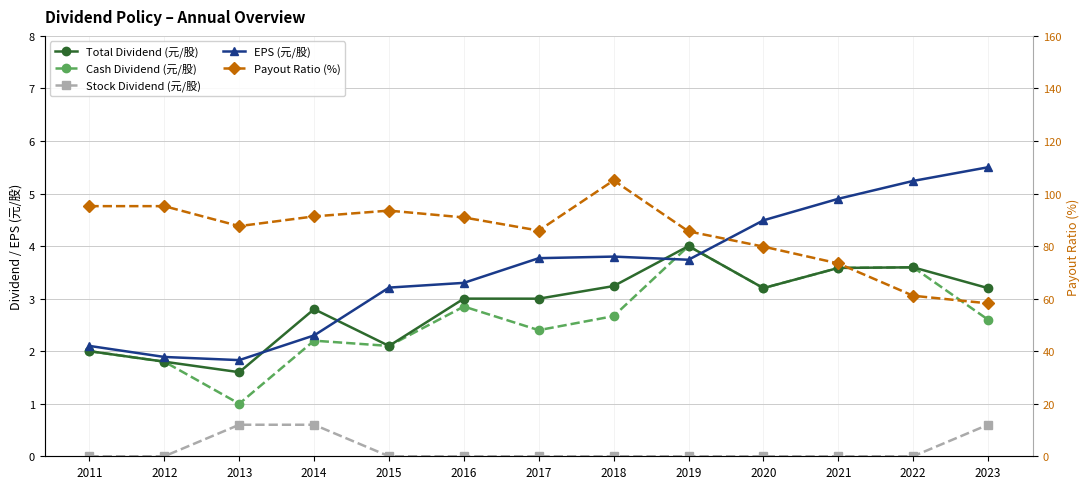

What is the difference between the second highest and second lowest values in the Stock Dividend (元/股) series?

0.6